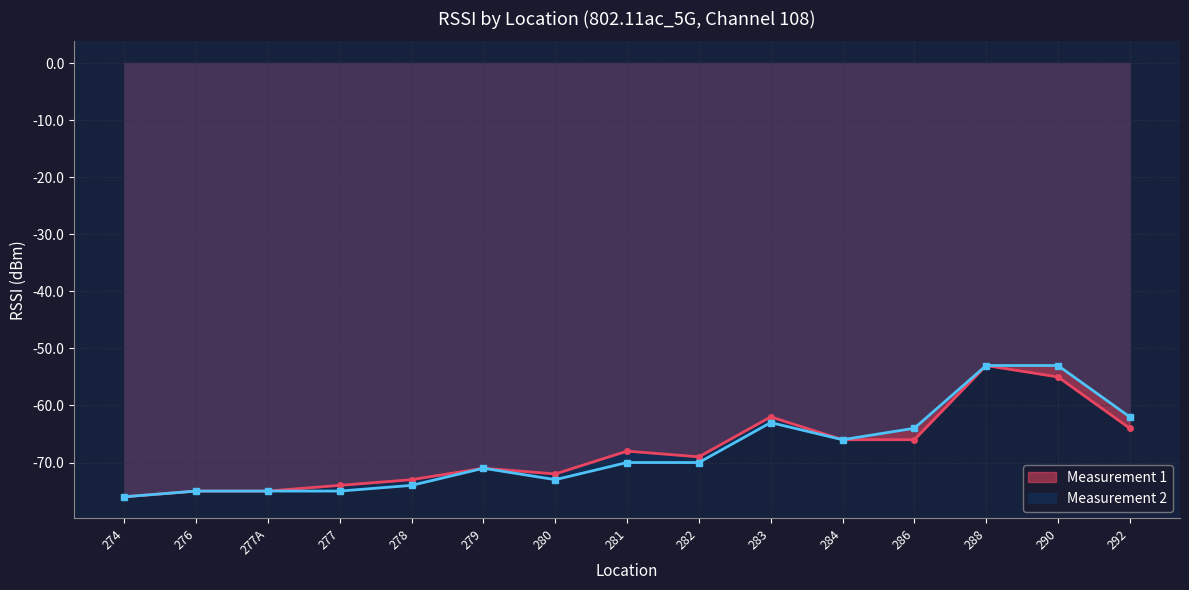

Is it true that Measurement 1 equals -69 at 282?

True